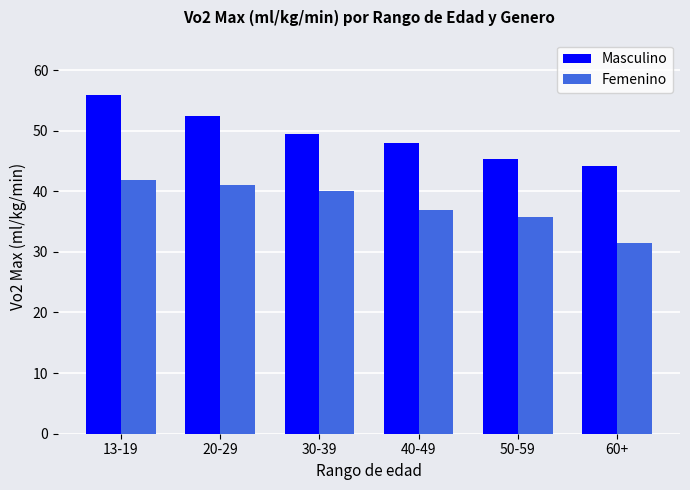

Are the bars grouped side by side (vs. stacked)?

Yes